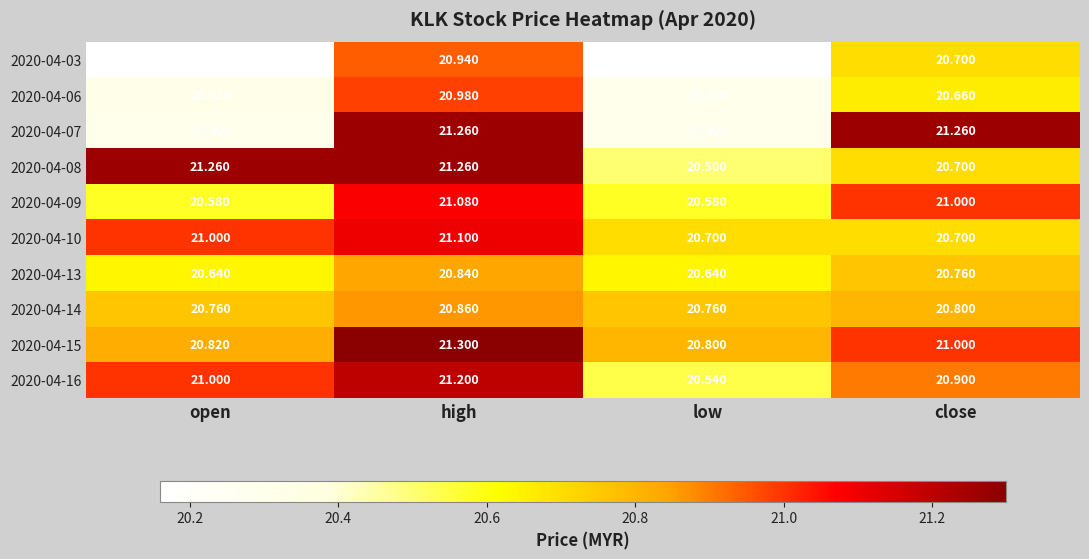

Which label corresponds to the largest value in the chart?

high